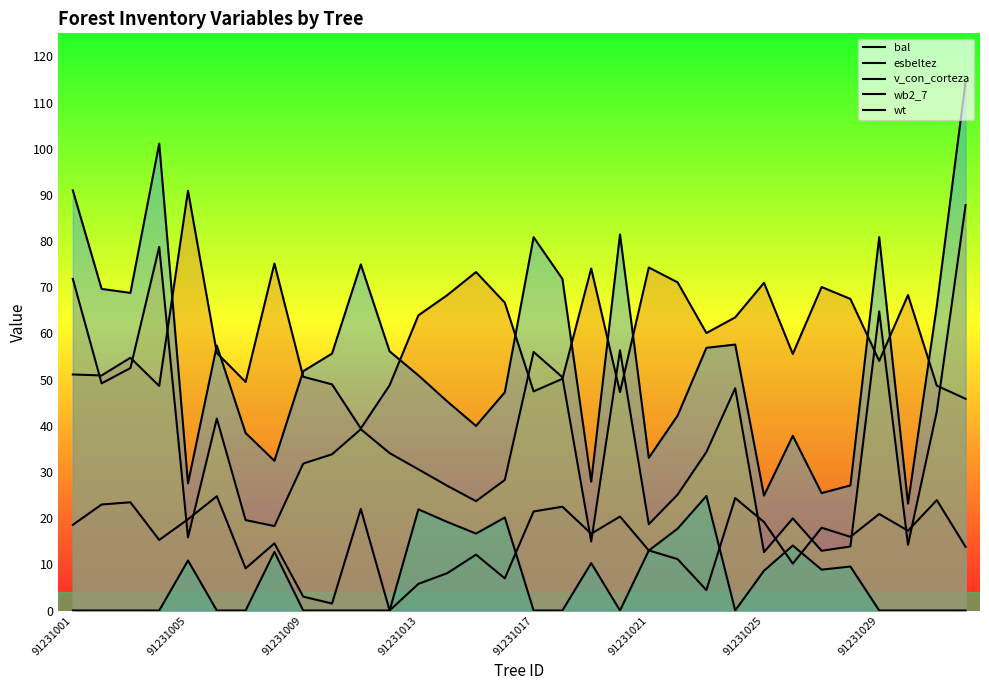

The v_con_corteza series shows 103.4 at 91231029. True or false?

False